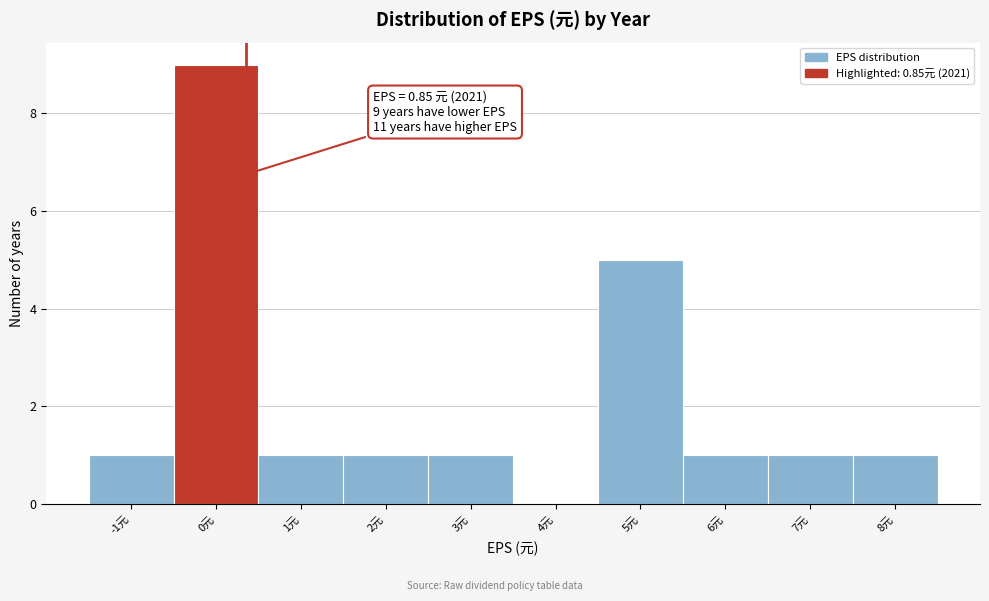

Reading right to left, what are all the values shown in this chart?

8元=1	7元=1	6元=1	5元=5	4元=0	3元=1	2元=1	1元=1	0元=9	-1元=1